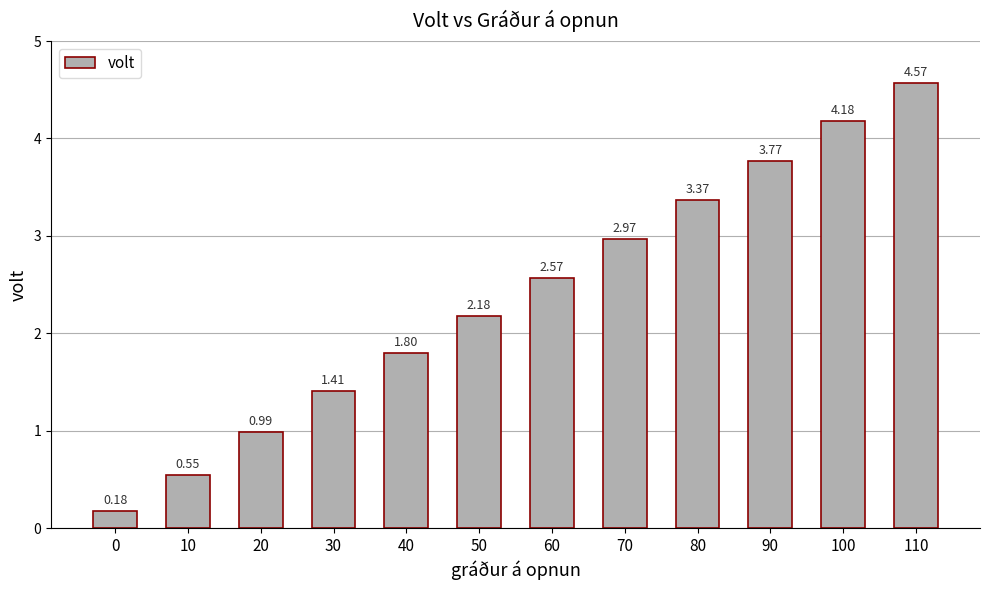

List the labels in order of value, largest first.

110, 100, 90, 80, 70, 60, 50, 40, 30, 20, 10, 0